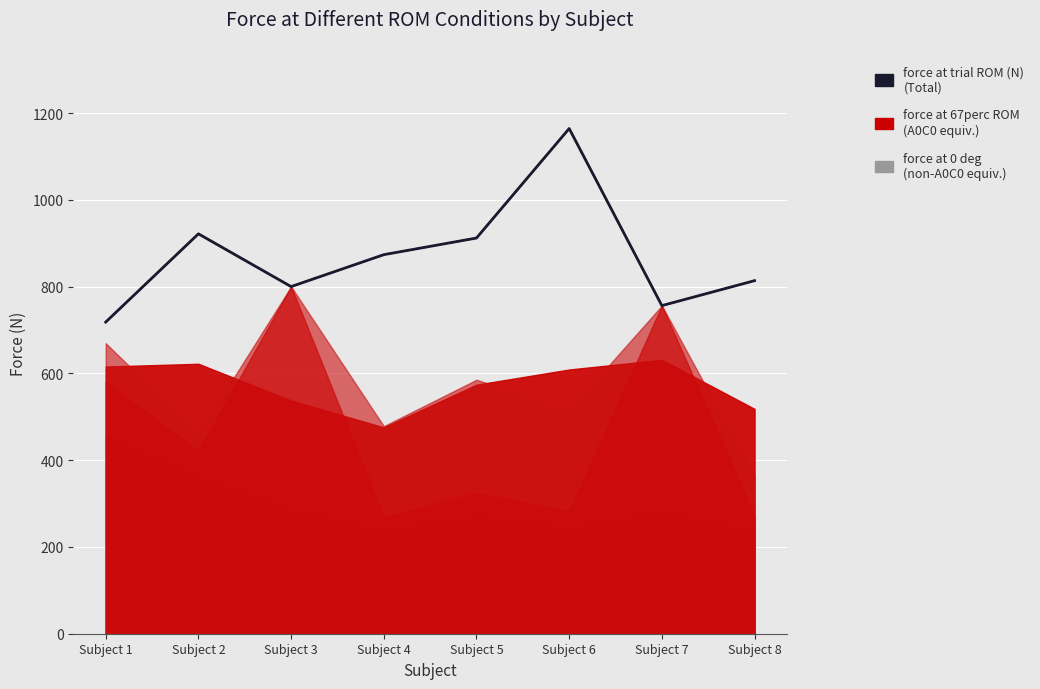

Where does the force at trial ROM (N) series first go above 873?

Subject 2